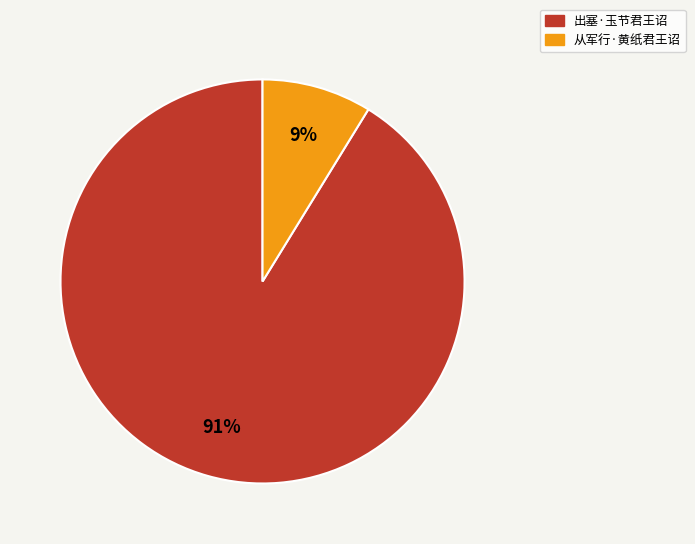

Does any single category account for the majority?

Yes